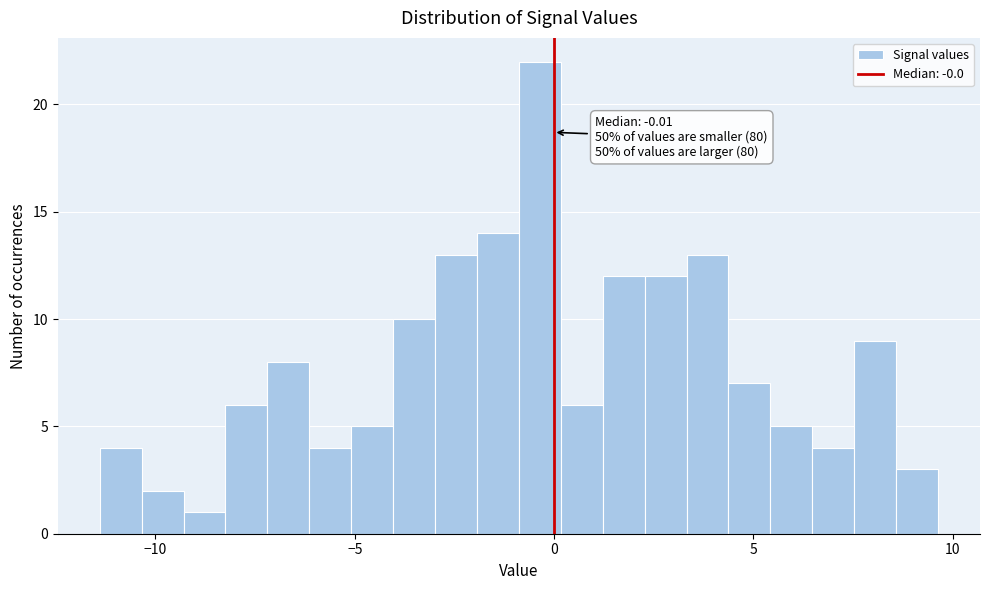

Around what value on the x-axis is the tallest bar? Give the approximate position of its centre, as read against the axis.

-0.5